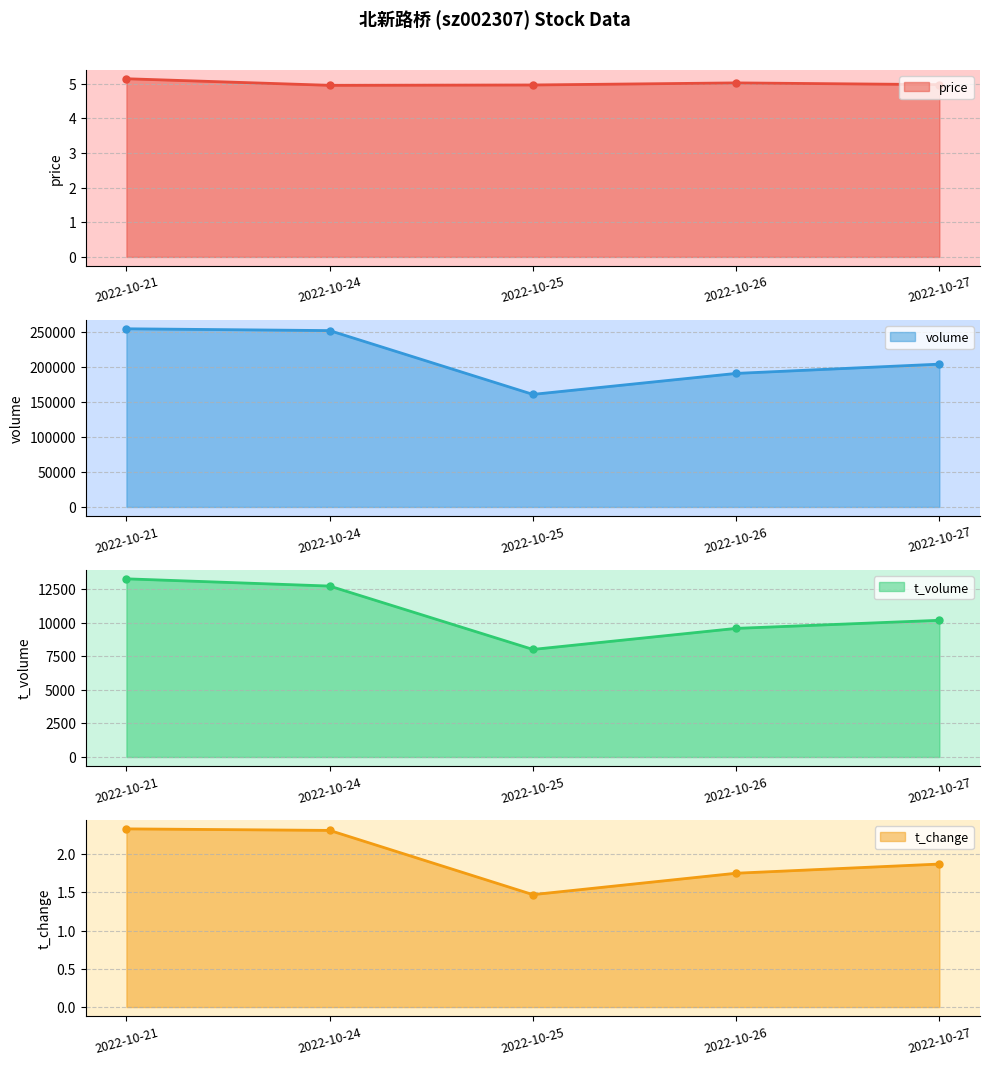

At which category is the sum across all series the highest?

2022-10-21